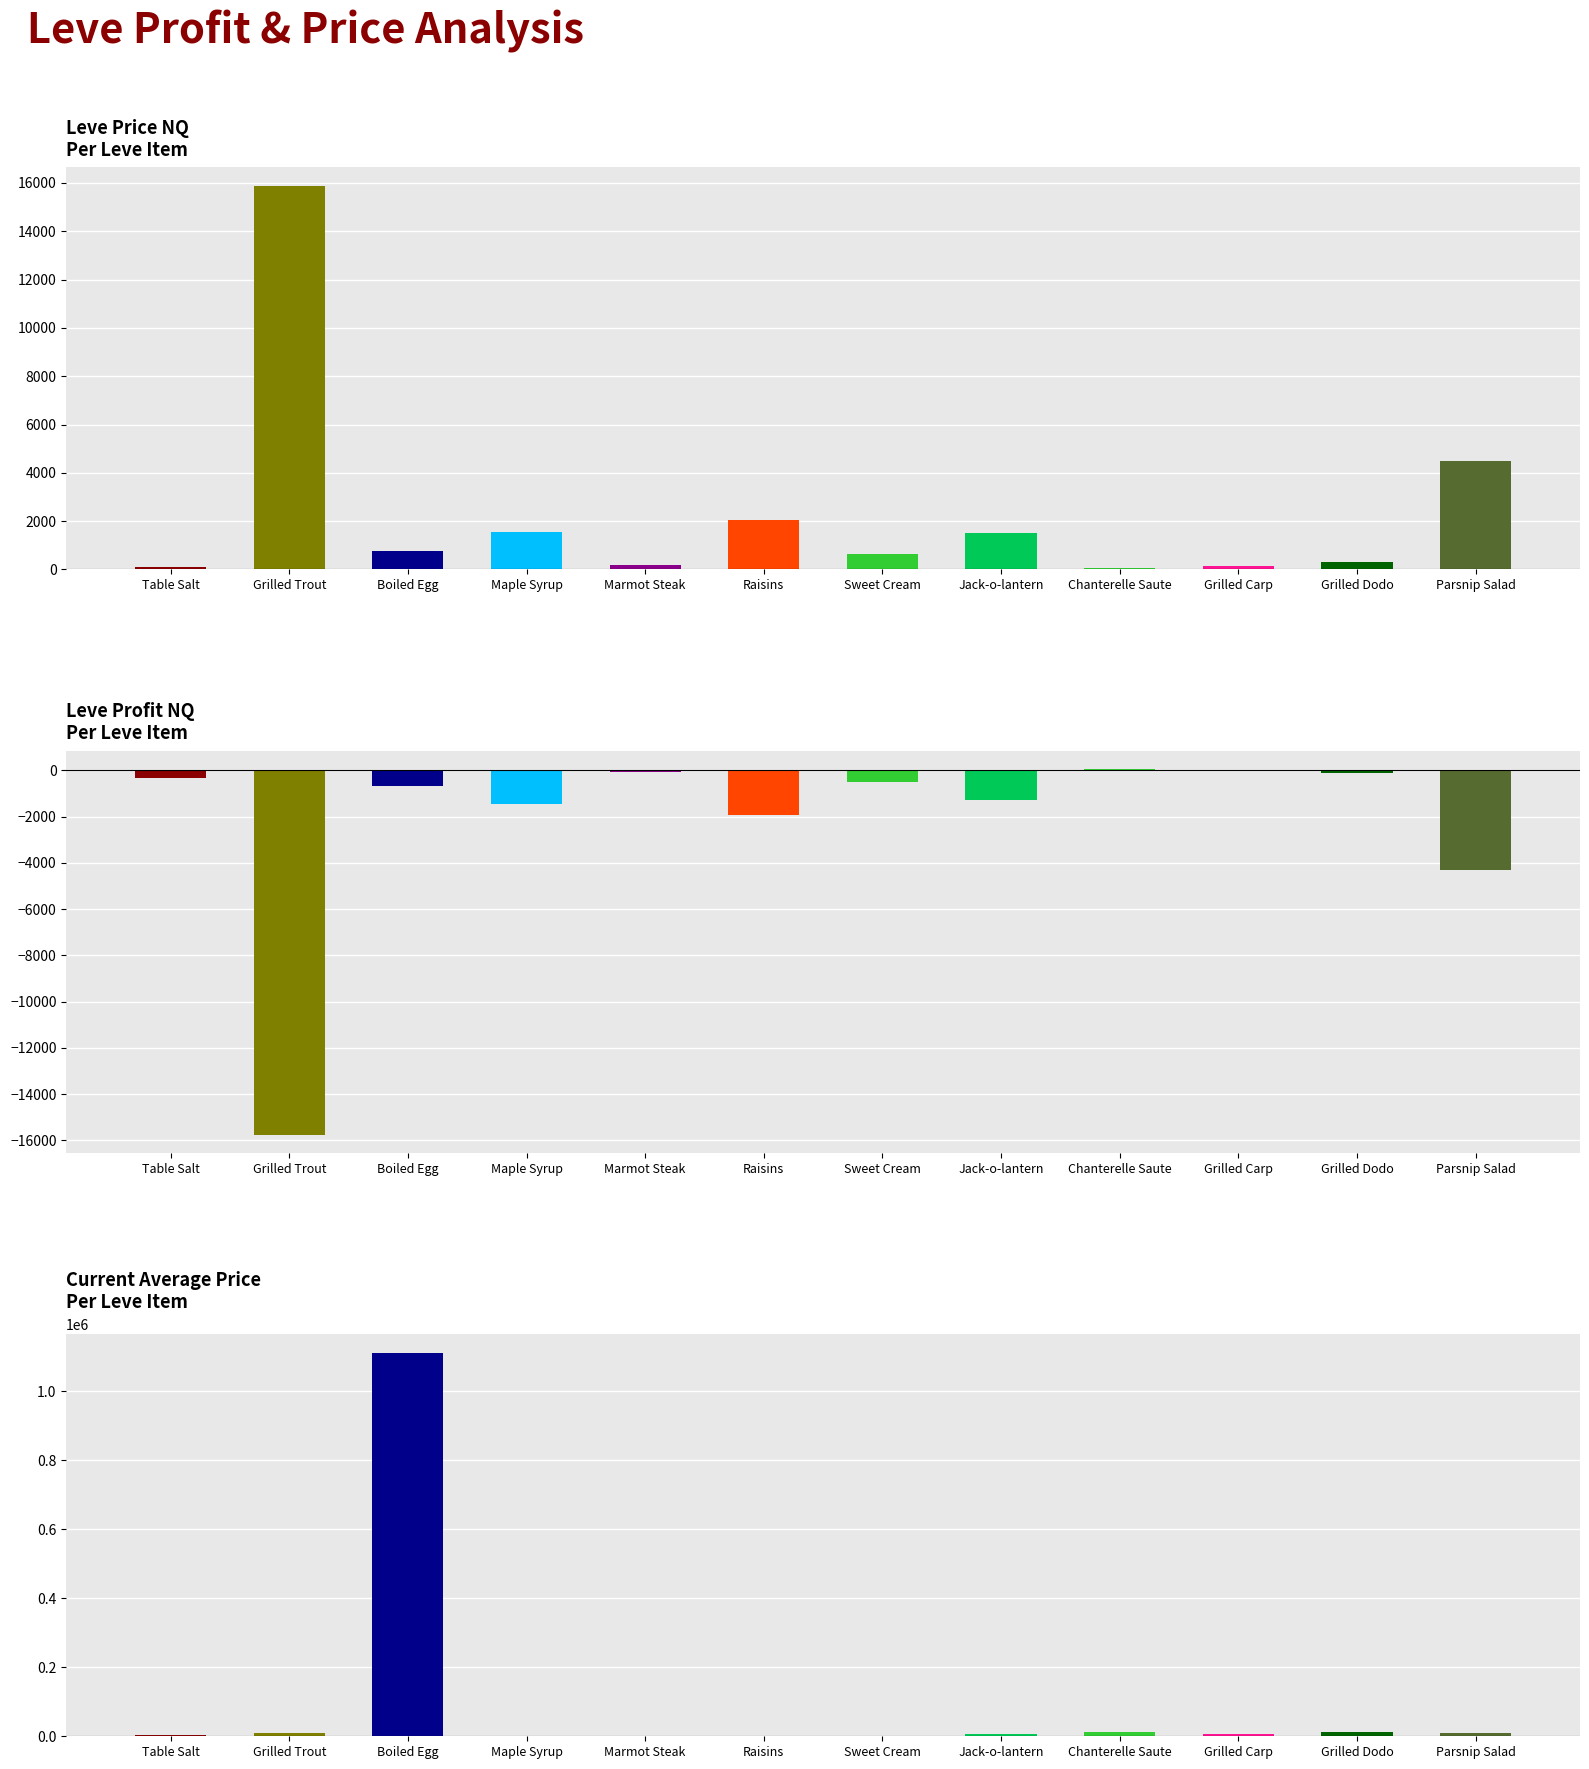

What is the sum of the LevePriceNQ values at Marmot Steak and Sweet Cream?

859.0